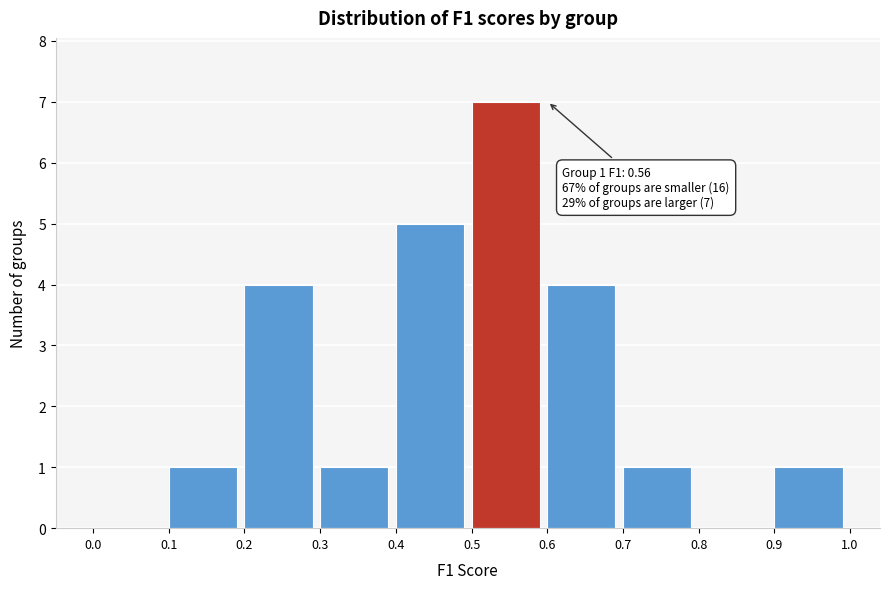

Which range on the x-axis has the tallest bar?

0.5 to 0.6